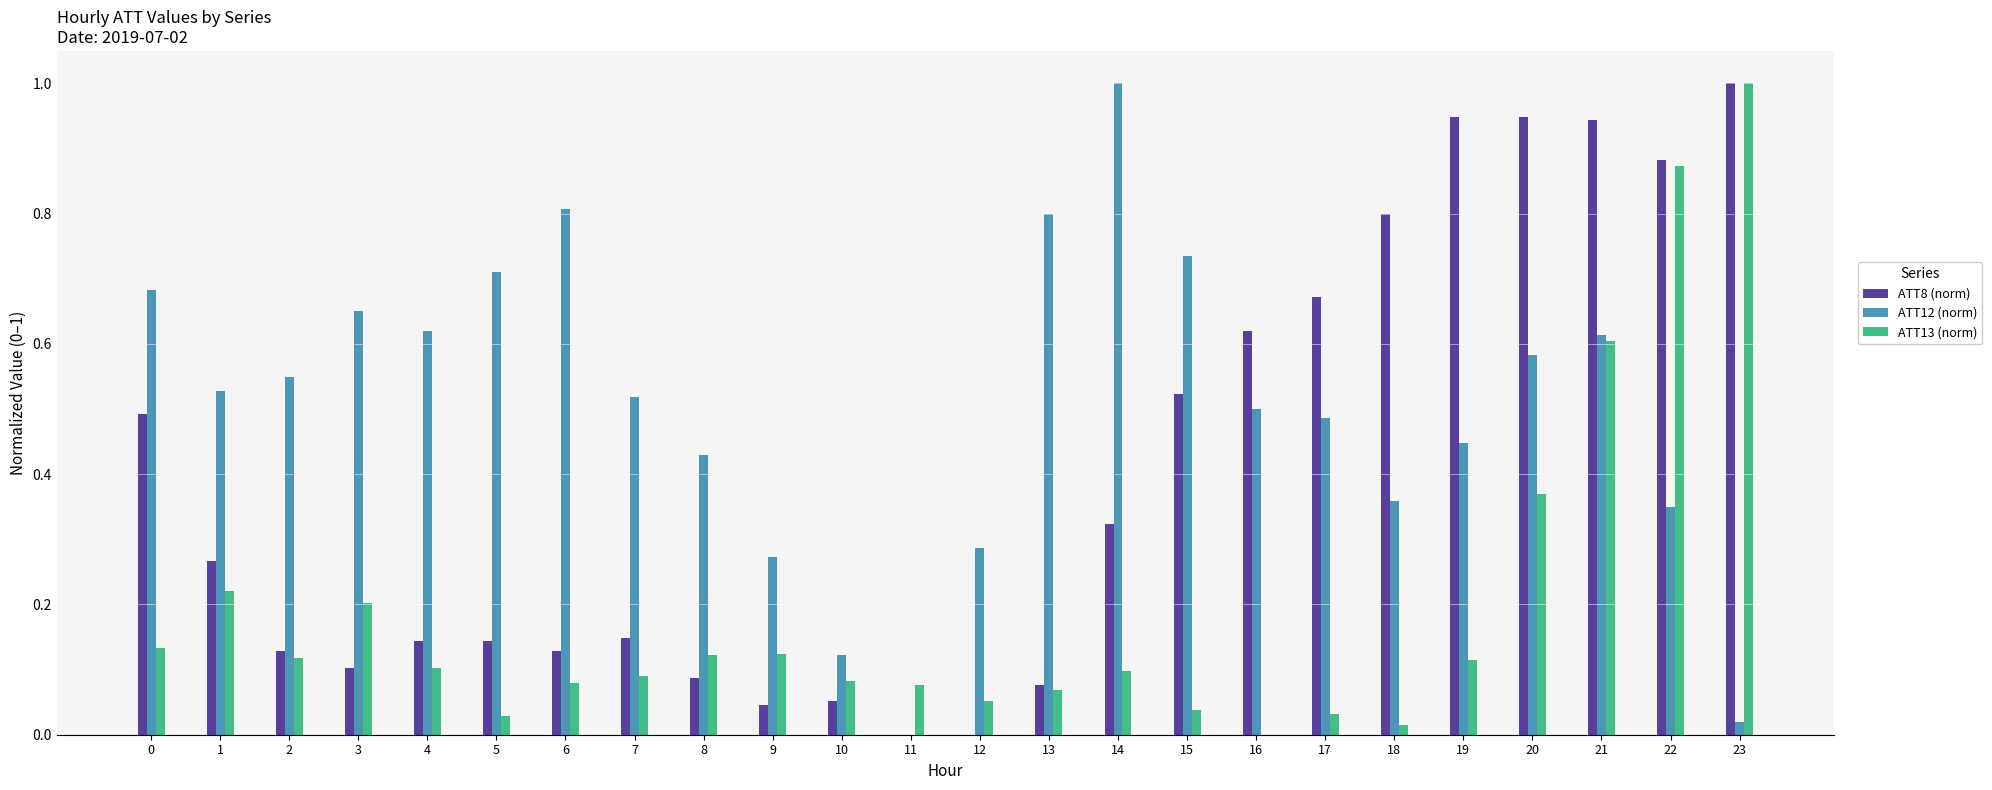

Which category has the highest value in the ATT12 (norm) series?

14